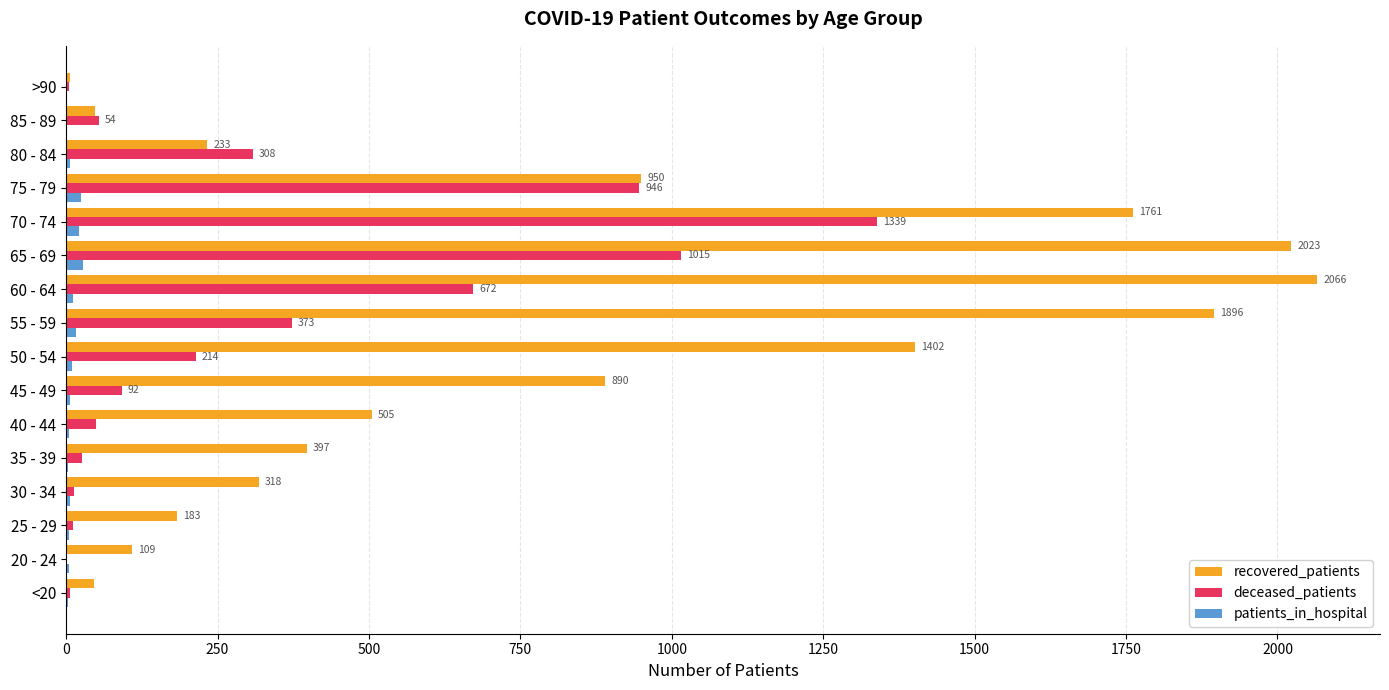

How many distinct data groups are displayed?

3